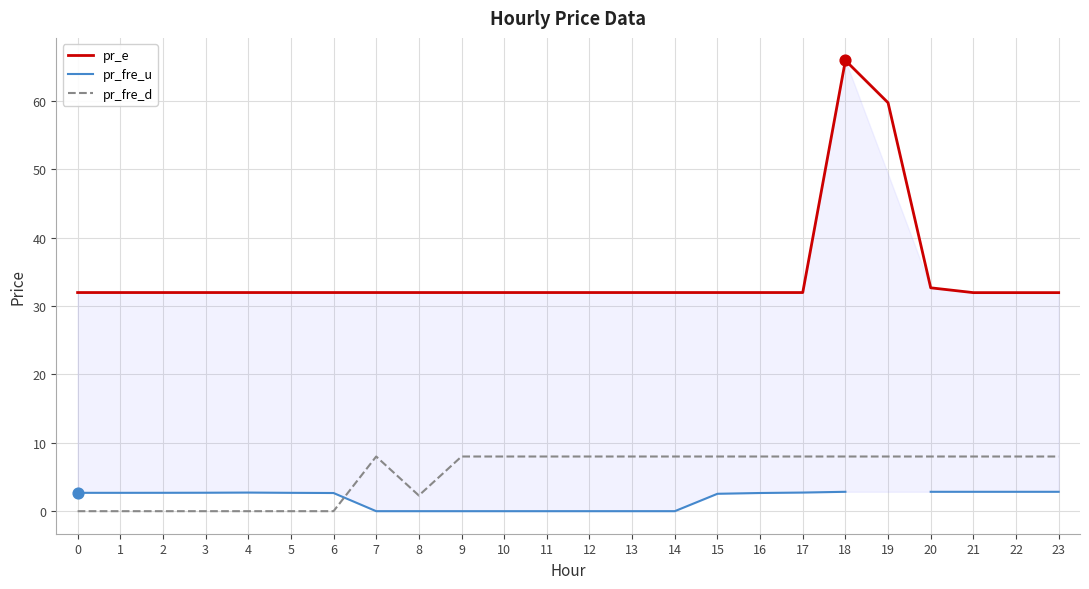

Is the value of pr_e at 3 greater than the value of pr_fre_u at 4?

Yes